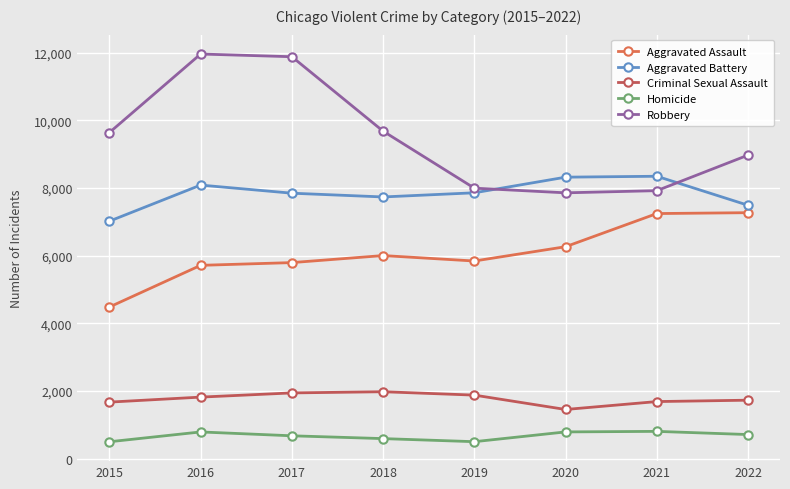

What is the value of the Robbery point at the 7th from the left?

7920